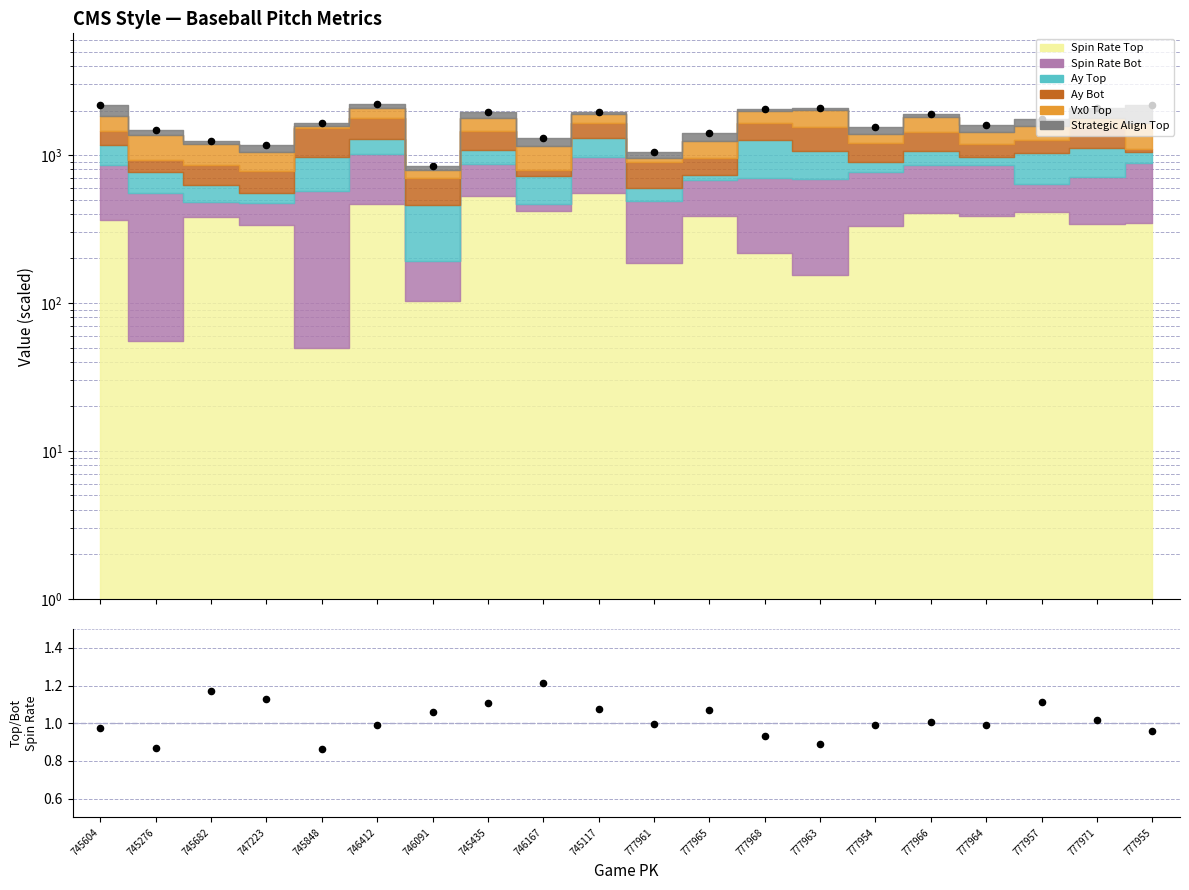

Which series reaches the minimum Y coordinate?

Top/Bot Spin Rate